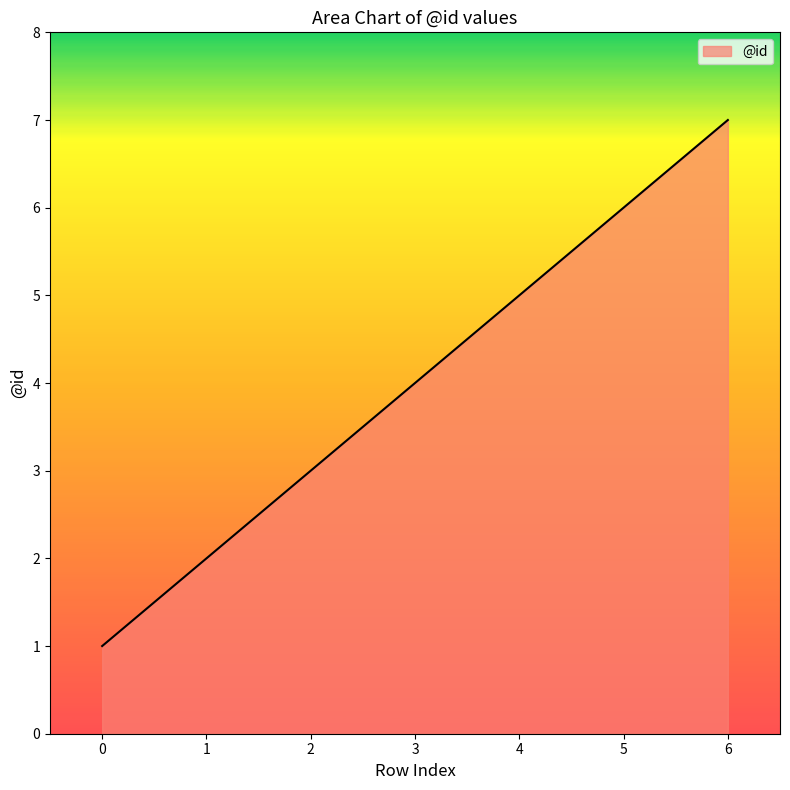

What is the maximum value shown in the chart?

7